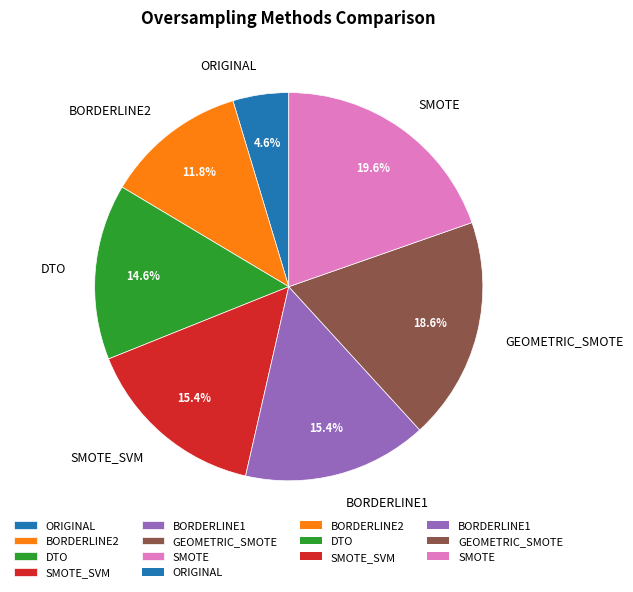

Does any single category account for the majority?

No